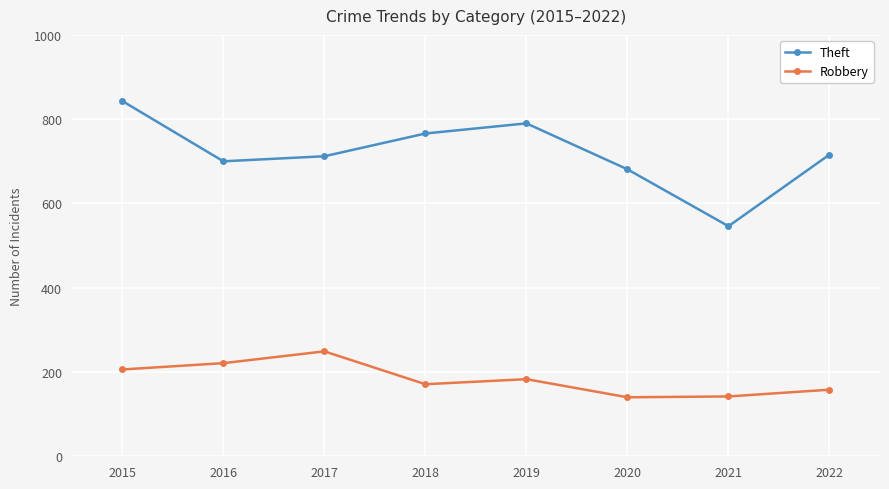

List the series in order of their overall mean, lowest first.

Robbery, Theft